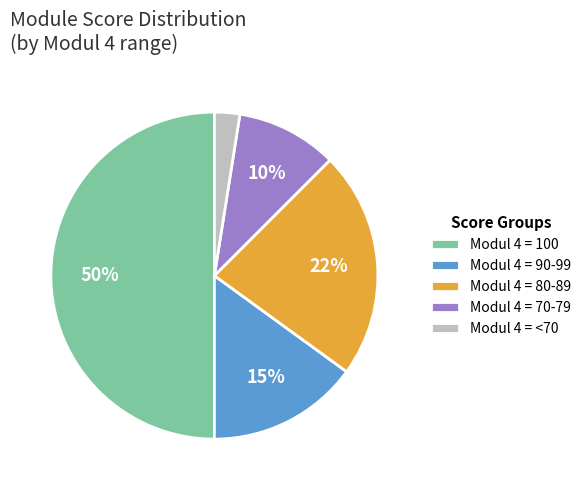

Combined, do Modul 4 = 70-79 and Modul 4 = <70 account for over 50%?

No